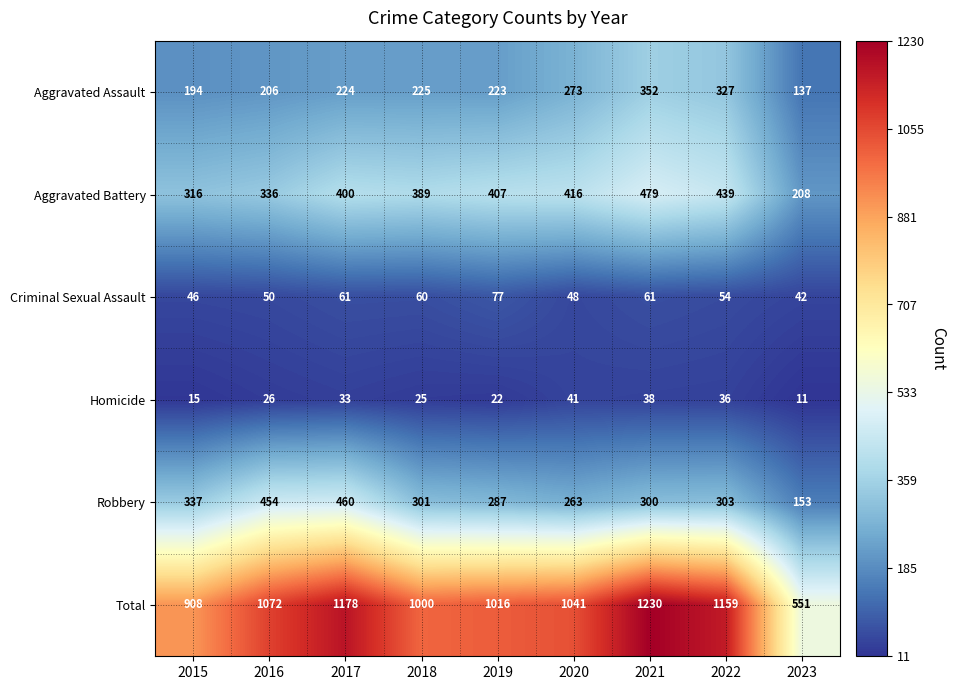

What is the difference between the Aggravated Assault values at 2016 and 2019?

17